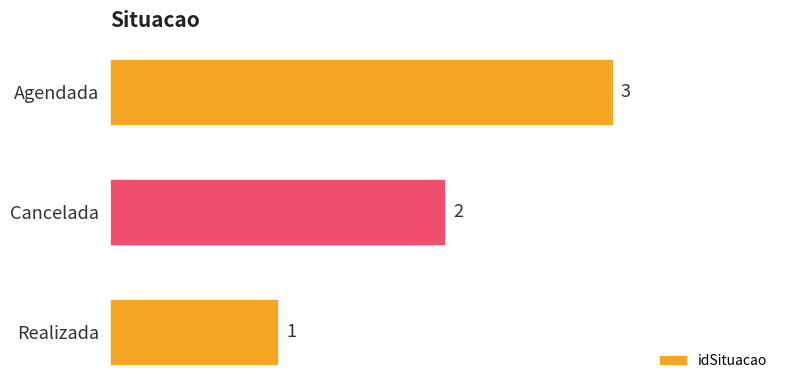

How many series are shown in this chart?

1